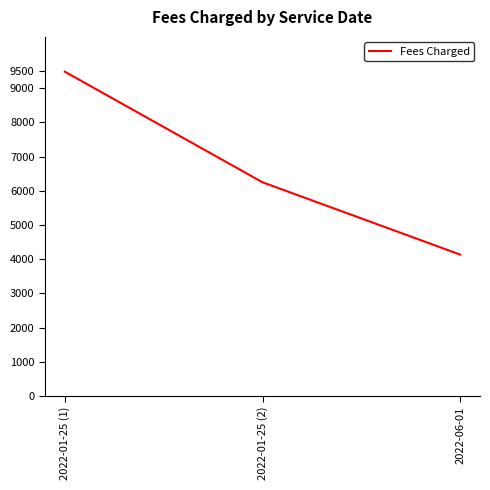

Is this an area chart (filled region under the line)?

No